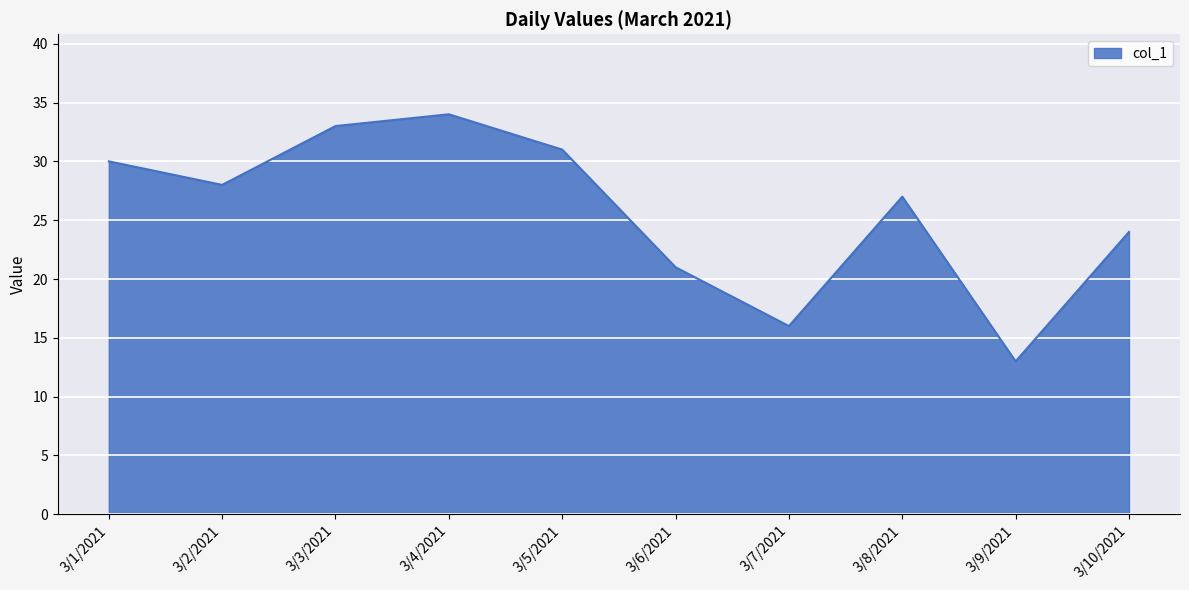

How many series are shown in this chart?

1